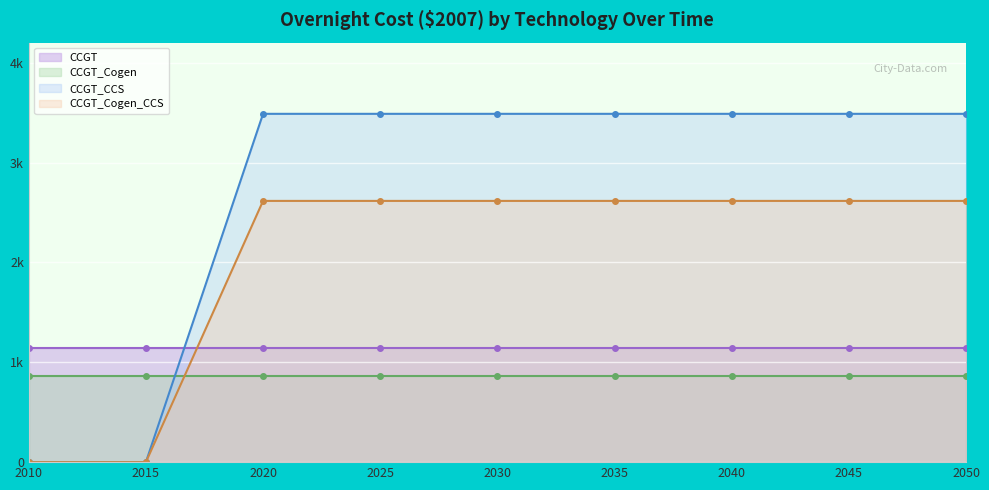

Is it true that the value at 2040 is 965458?

False